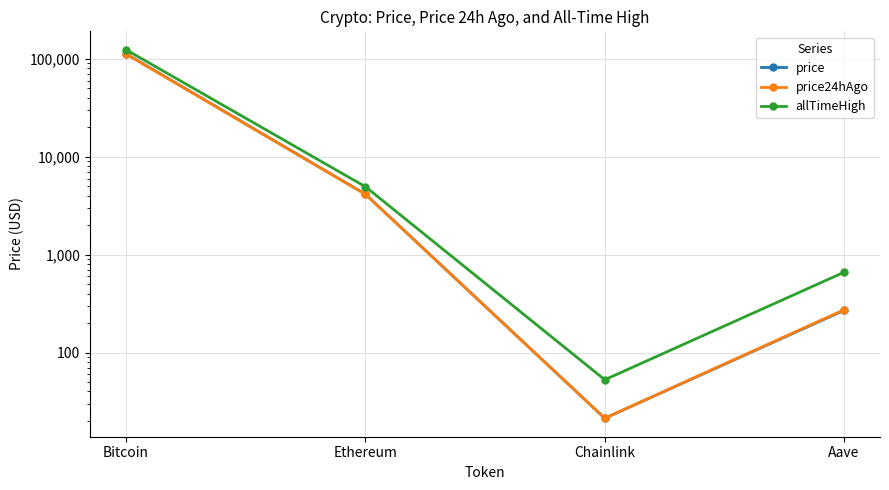

What are all the series names shown in the legend?

price, price24hAgo, allTimeHigh